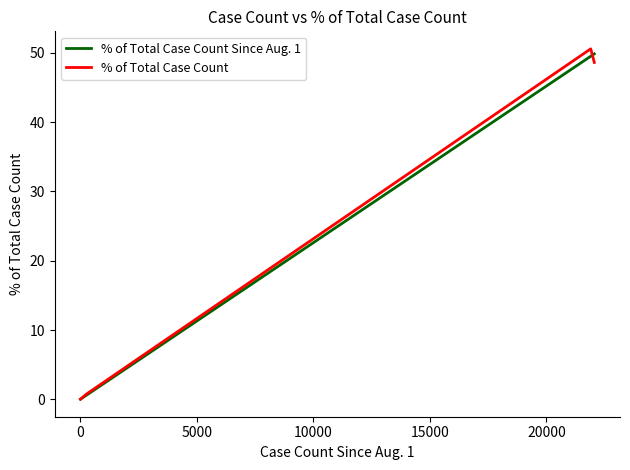

What is the maximum value for % of Total Case Count?

50.6